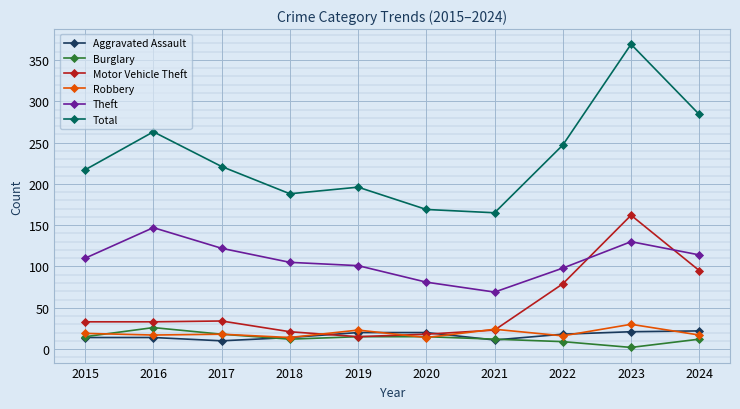

Which series has the widest spread of values?

Total